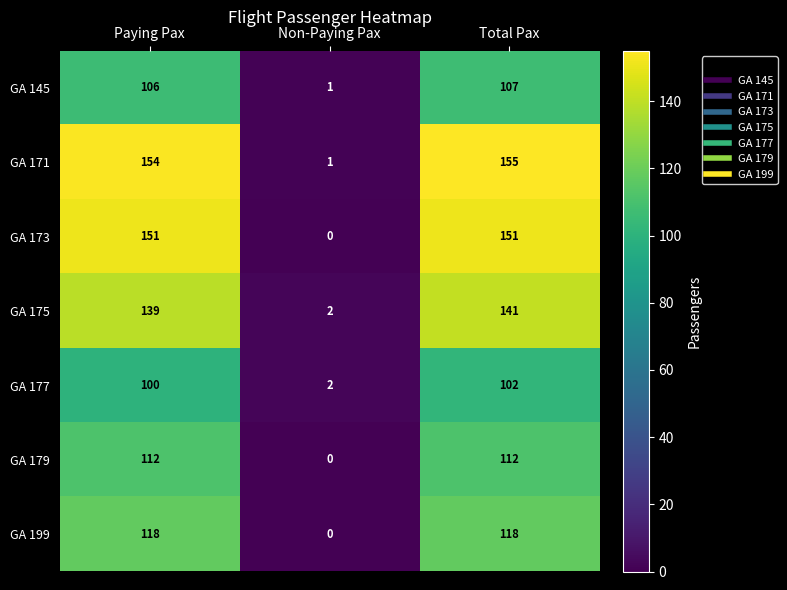

Which series has the largest total across all categories?

GA 171